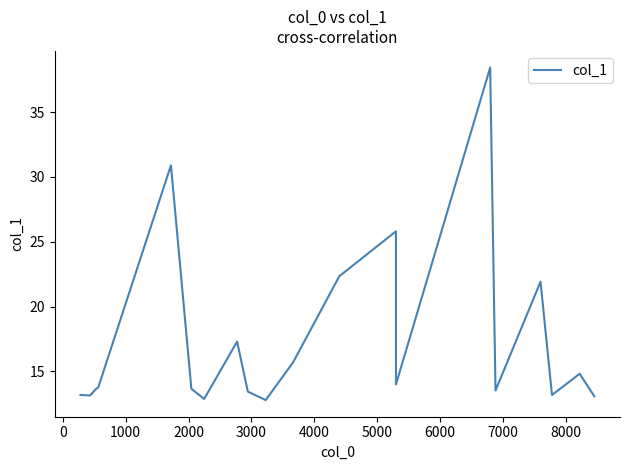

What position from the right is 0?

19